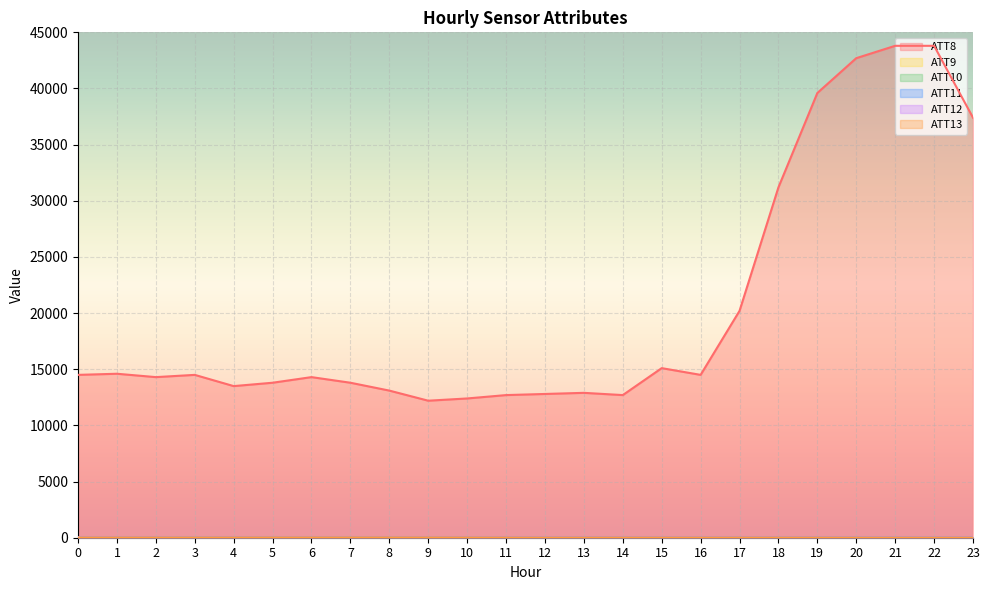

True or false: ATT8 and ATT9 intersect in this chart.

False